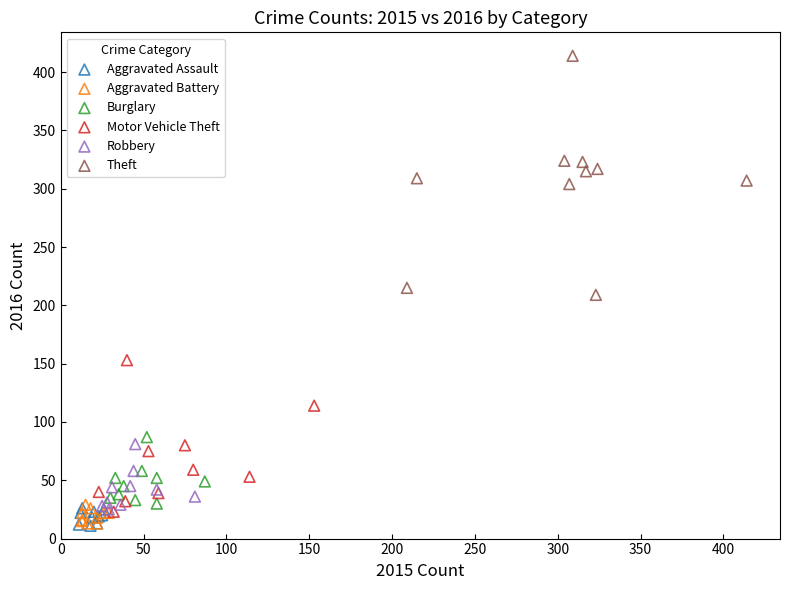

Which series contains the highest Y value?

Theft